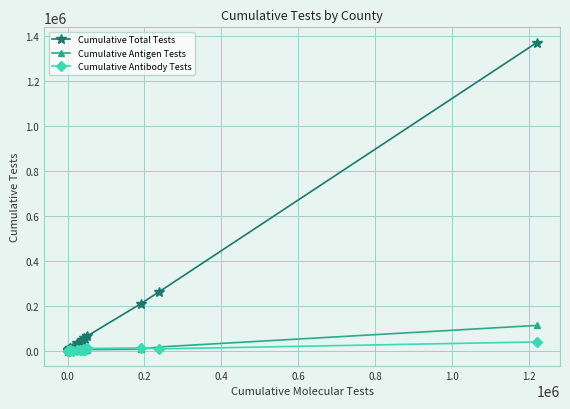

Rank the series by their maximum value, from lowest to highest.

Cumulative Antibody Tests, Cumulative Antigen Tests, Cumulative Total Tests